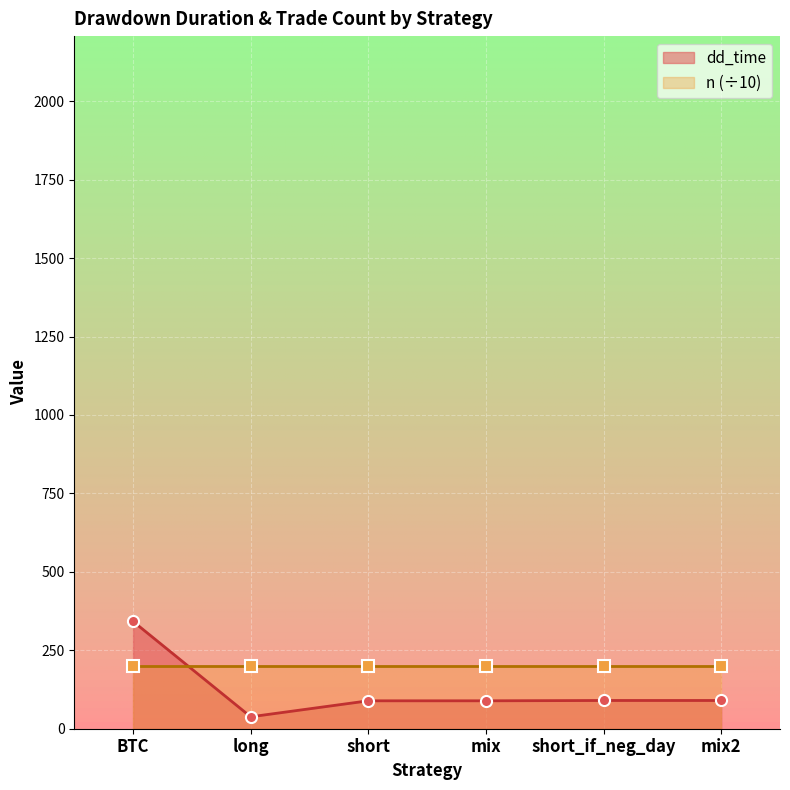

Between long and short_if_neg_day, which is larger?

short_if_neg_day